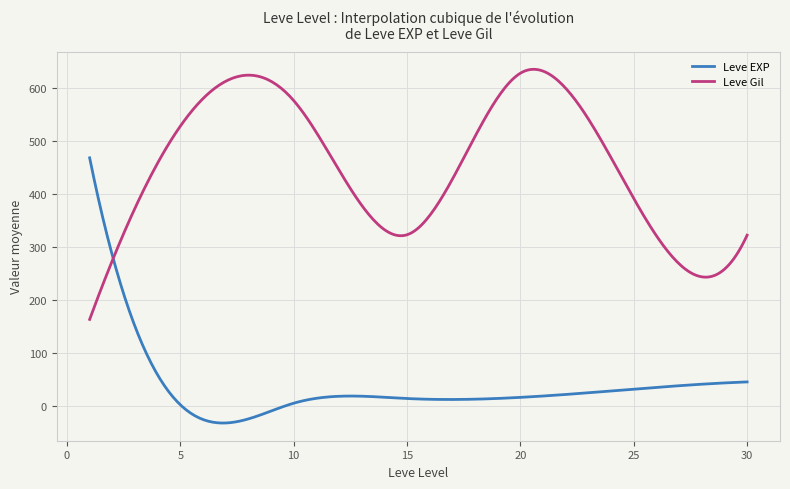

True or false: Leve Gil and Leve EXP cross at least once.

True